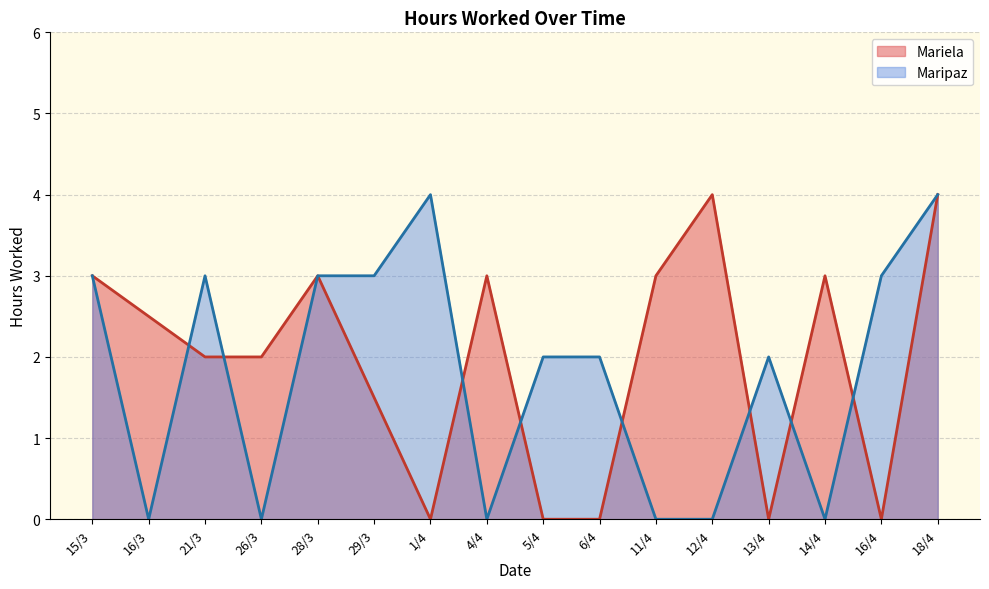

How many lines are shown in the chart?

2